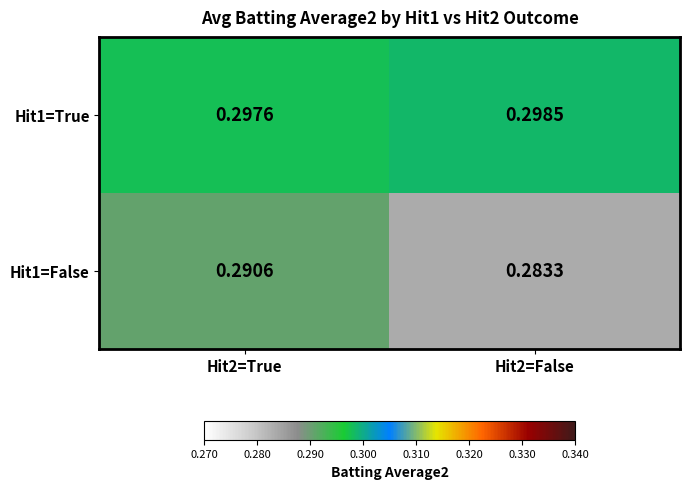

Is the value of Hit1=False at Hit2=True greater than the value of Hit1=True at Hit2=True?

No